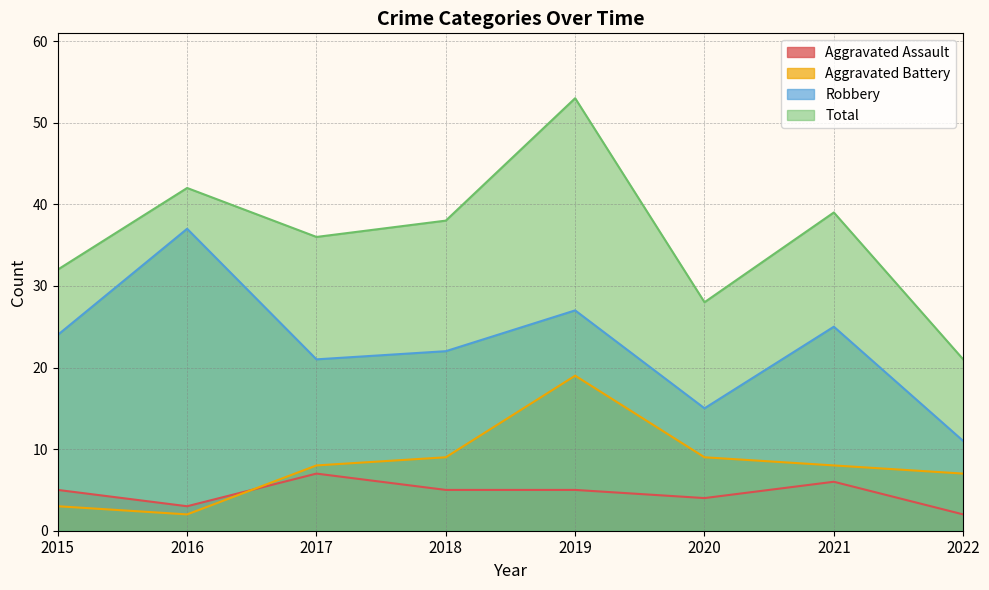

True or false: Aggravated Battery and Robbery intersect in this chart.

False